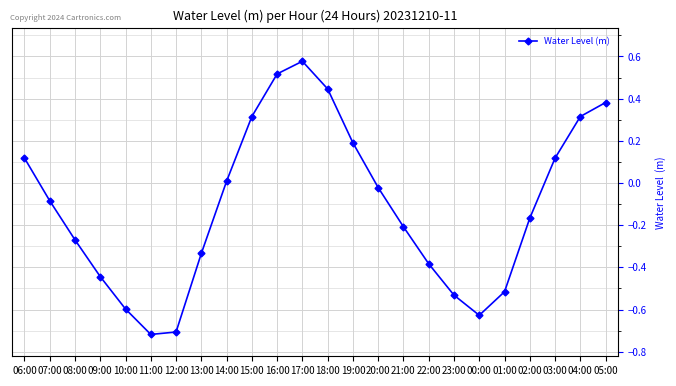

Which category has the highest value across all series?

17:00